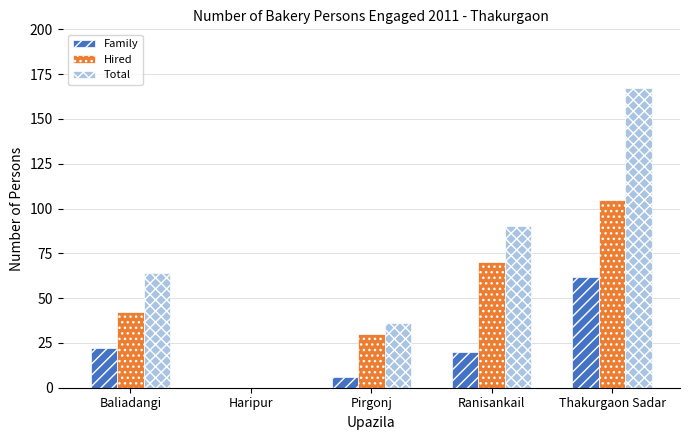

How many positive values does the Hired series have?

4